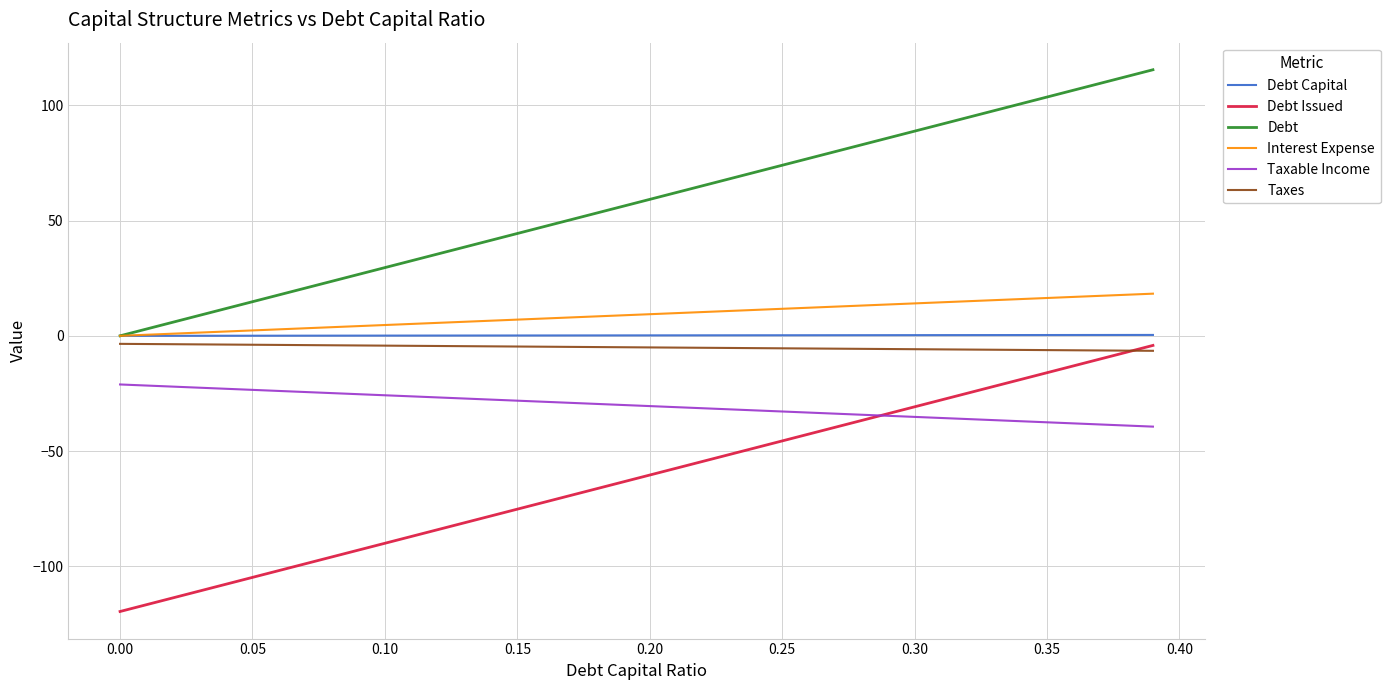

How many intersections are there between Taxable Income and Debt Issued?

1